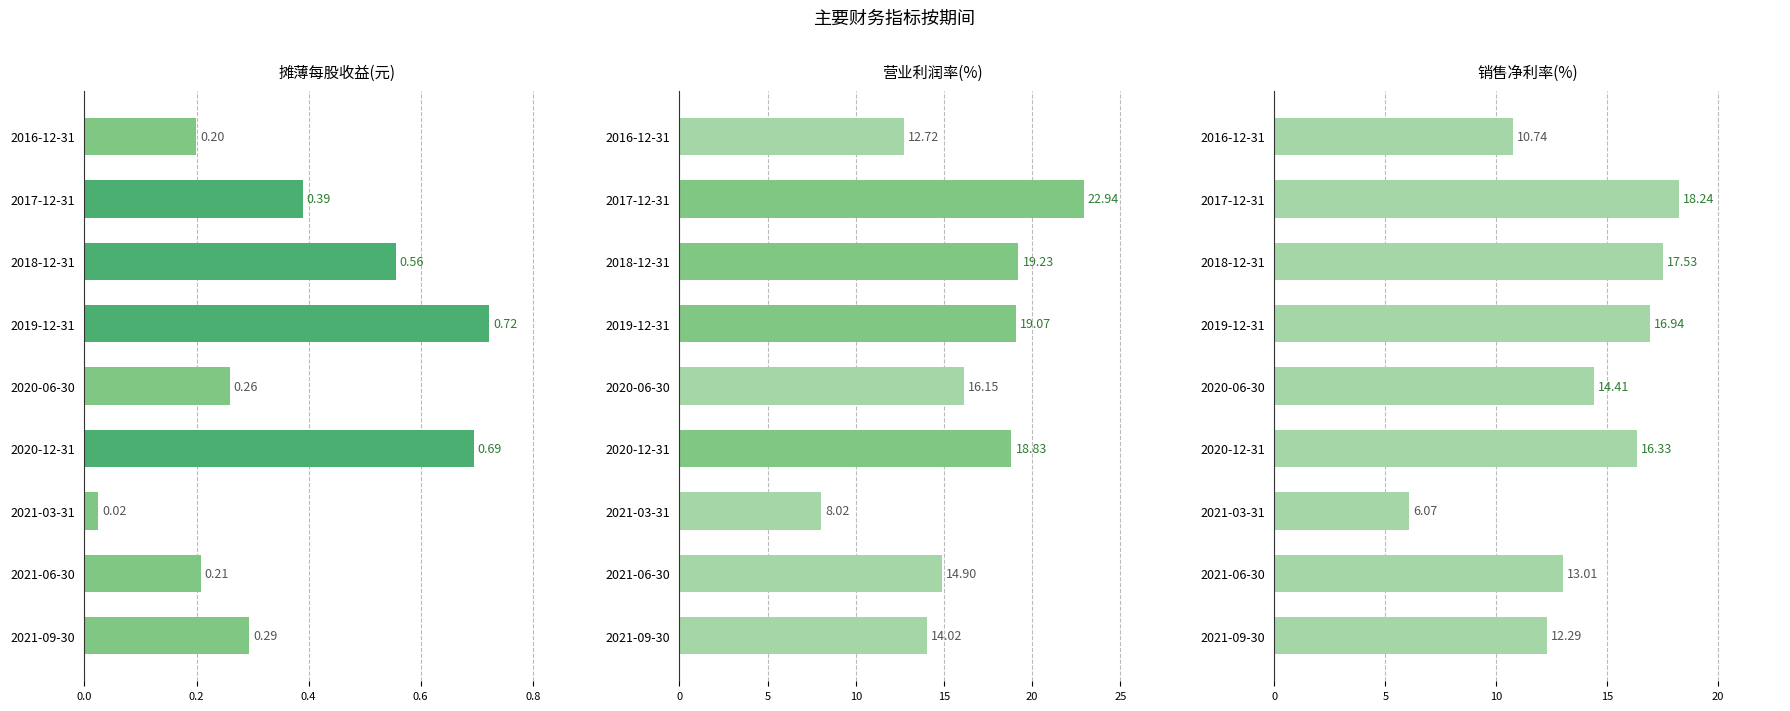

What is the value of the 销售净利率(%) bar at the 1st from the left?

10.7